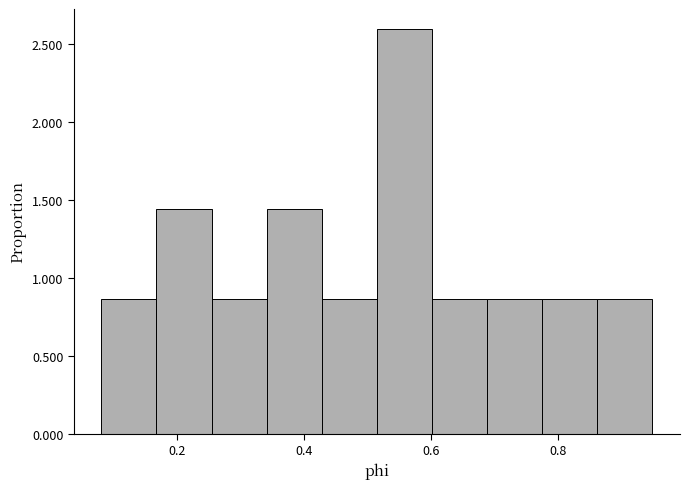

Reading left to right, list every bar in this chart as the range it spans on the x-axis followed by its height. Neither the bar edges nor the heights are printed on the chart, so give them approximately, as read against the axes.

0.08 to 0.16: 0.85
0.16 to 0.26: 1.45
0.26 to 0.34: 0.85
0.34 to 0.42: 1.45
0.42 to 0.52: 0.85
0.52 to 0.60: 2.60
0.60 to 0.68: 0.85
0.68 to 0.78: 0.85
0.78 to 0.86: 0.85
0.86 to 0.94: 0.85